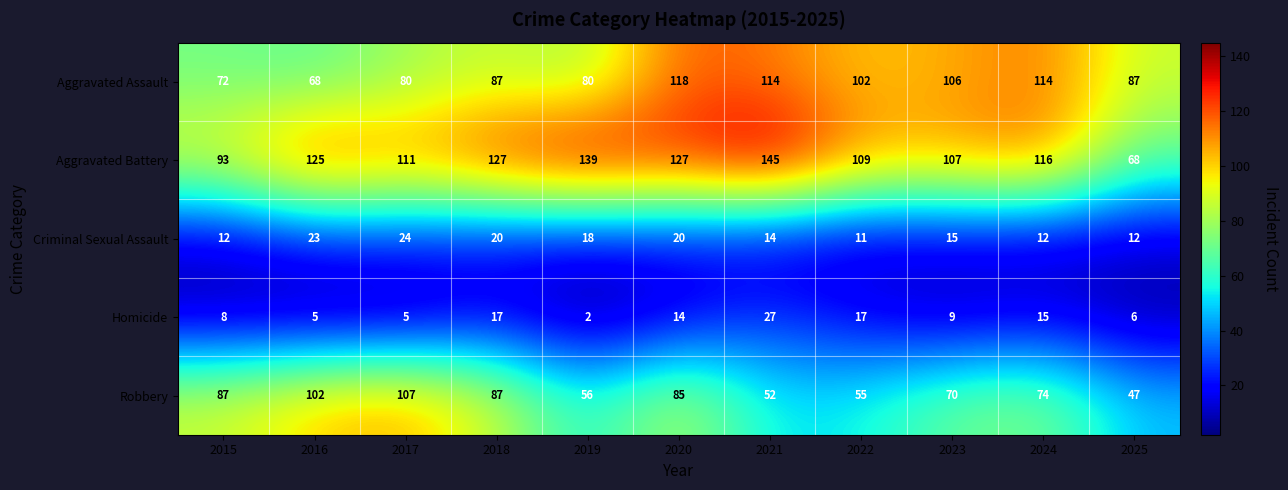

At how many categories does at least one series exceed 123?

5